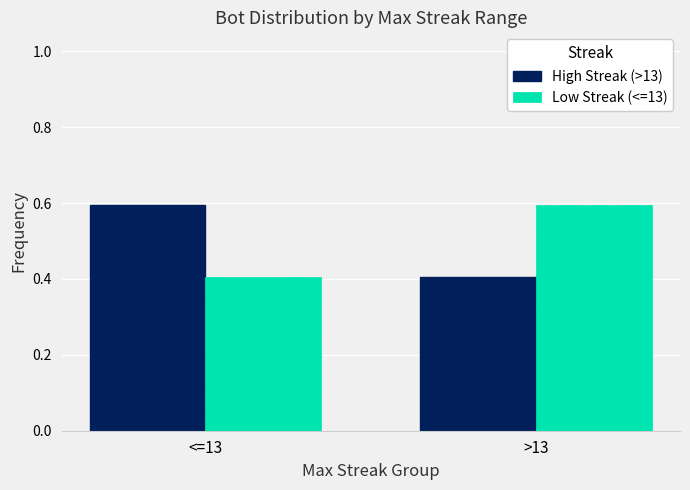

What are all the series names shown in the legend?

High Streak (>13), Low Streak (<=13)